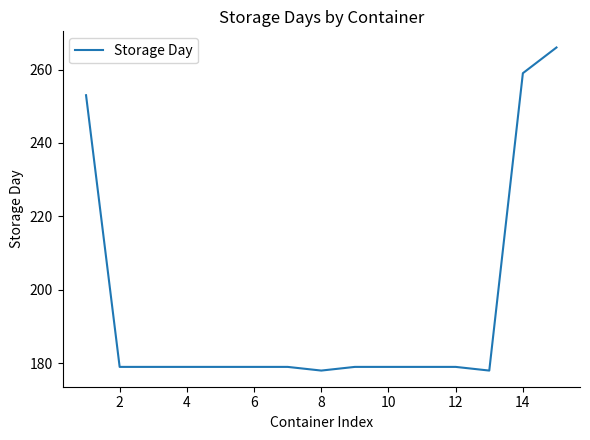

What is the minimum value shown in the chart?

178